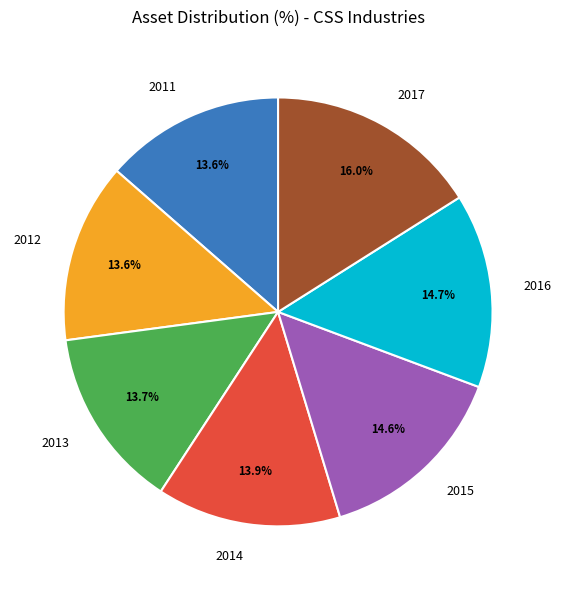

True or false: 2015 accounts for 15% of the total.

True